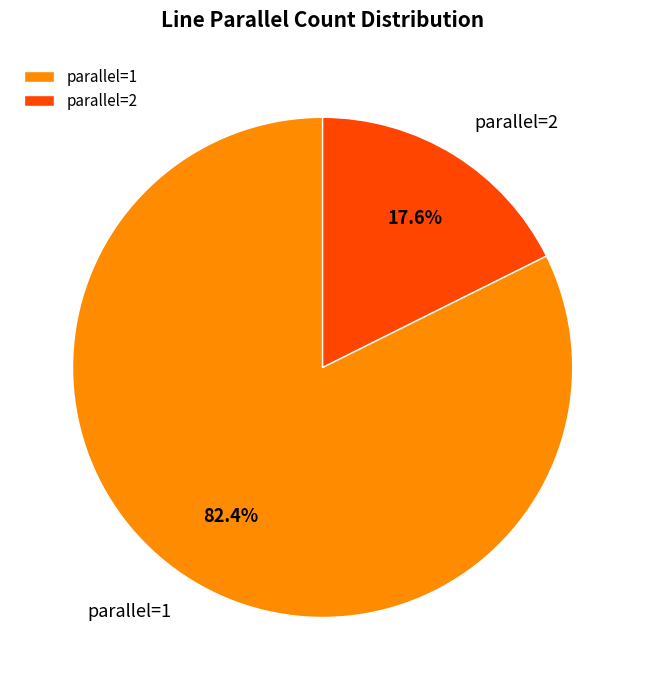

Which category has the biggest portion of the pie?

parallel=1